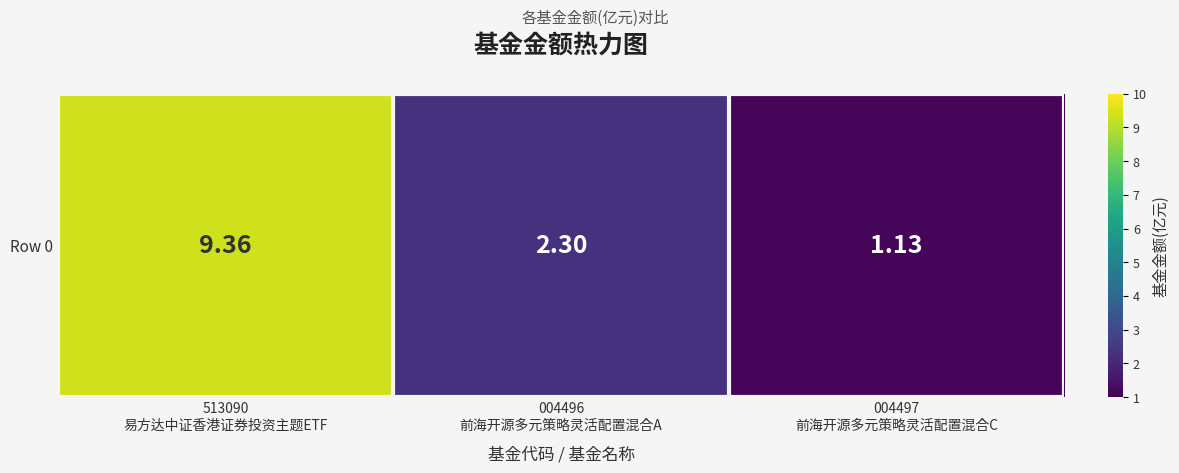

What is the sum of the values at 004496
前海开源多元策略灵活配置混合A and 513090
易方达中证香港证券投资主题ETF?

11.7